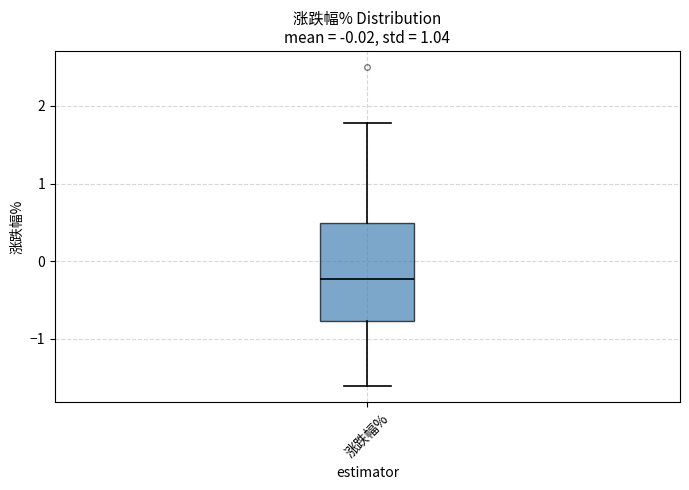

Where does the median line of the box for 涨跌幅% sit on the y-axis? The values are not printed on the chart, so give them approximately, as read against the axis.

-0.2